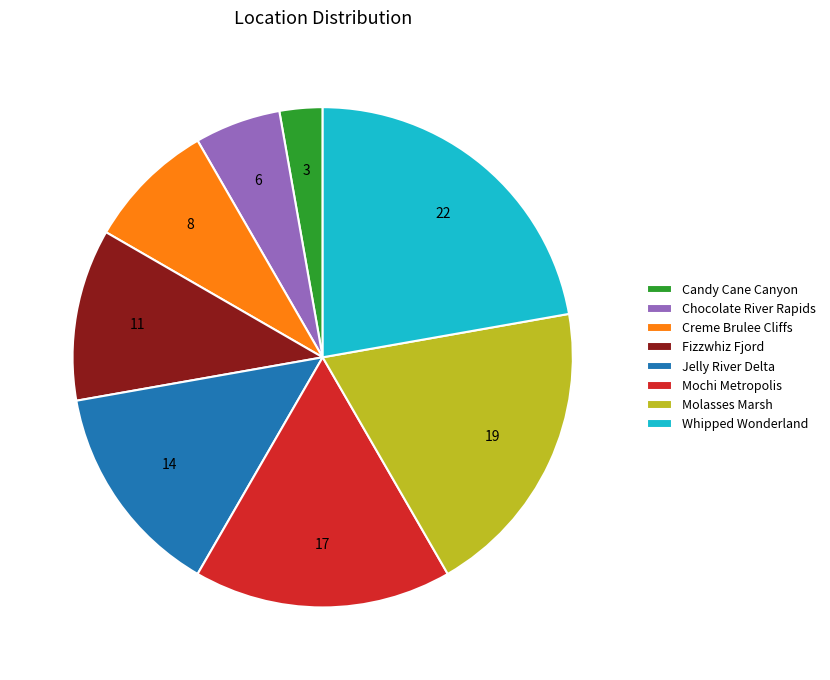

Rank the categories by value from lowest to highest.

Candy Cane Canyon, Chocolate River Rapids, Creme Brulee Cliffs, Fizzwhiz Fjord, Jelly River Delta, Mochi Metropolis, Molasses Marsh, Whipped Wonderland